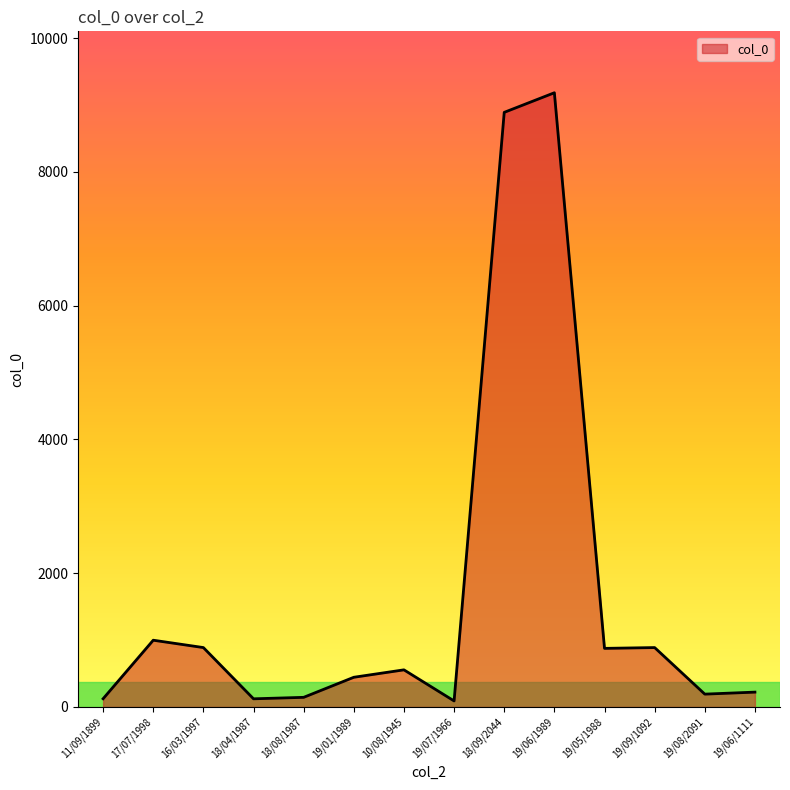

At which category does the chart reach its peak across all series?

19/06/1989